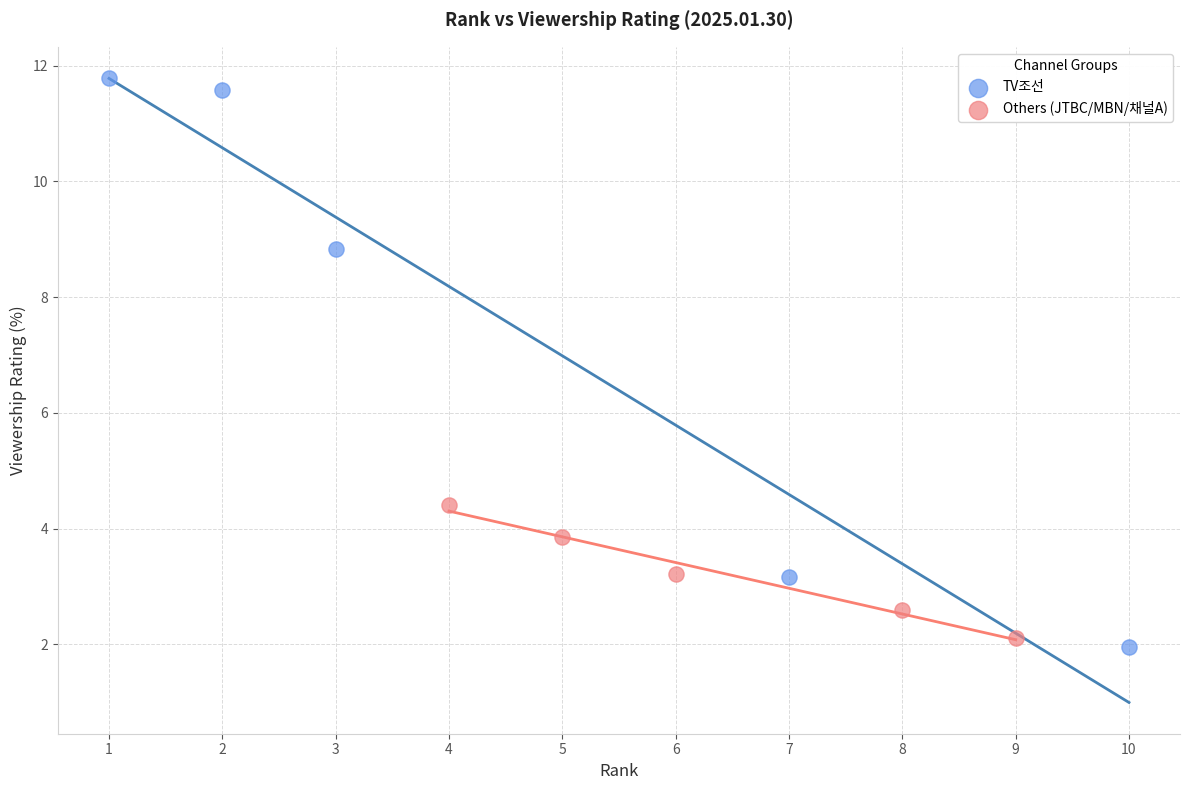

Which series reaches the maximum Y coordinate?

TV조선